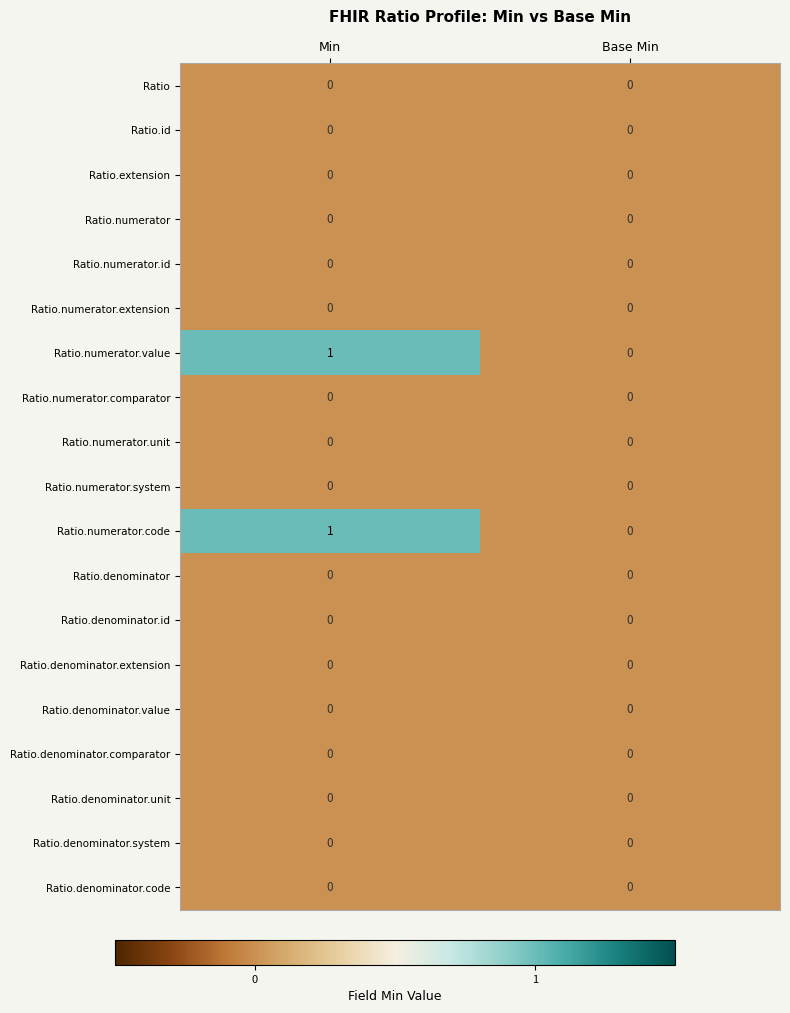

What is the total value across all series at Min?

2